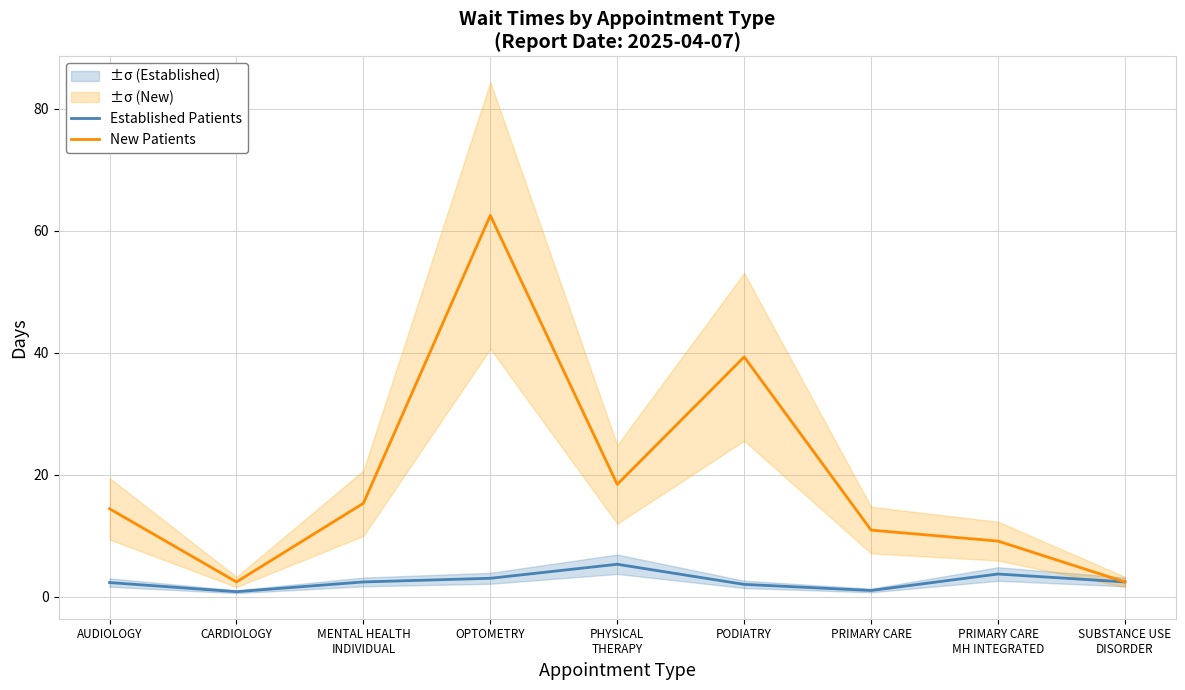

List the labels in order of New Patients value, largest first.

OPTOMETRY, PODIATRY, PHYSICAL
THERAPY, MENTAL HEALTH
INDIVIDUAL, AUDIOLOGY, PRIMARY CARE, PRIMARY CARE
MH INTEGRATED, CARDIOLOGY, SUBSTANCE USE
DISORDER